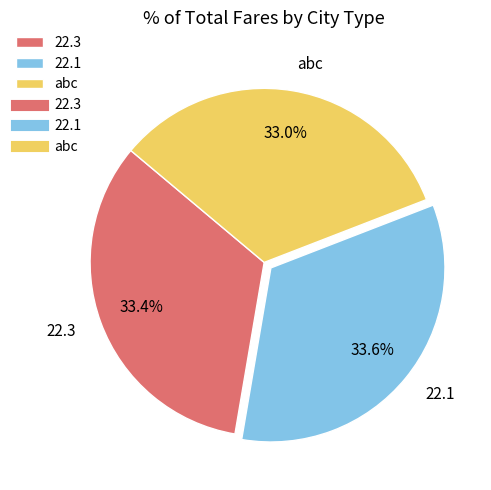

Is there a majority slice in this chart?

No